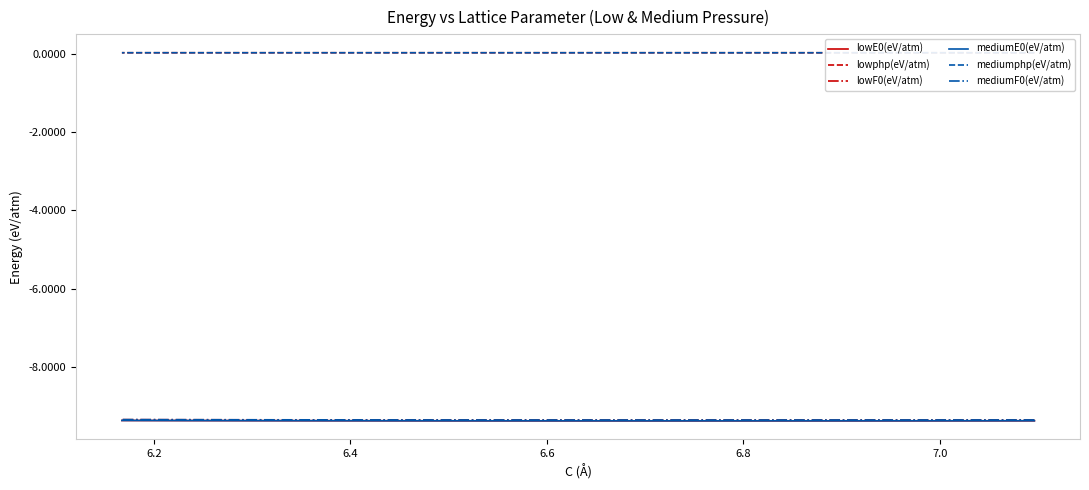

How many interior local valleys does the mediumF0(eV/atm) series have?

1